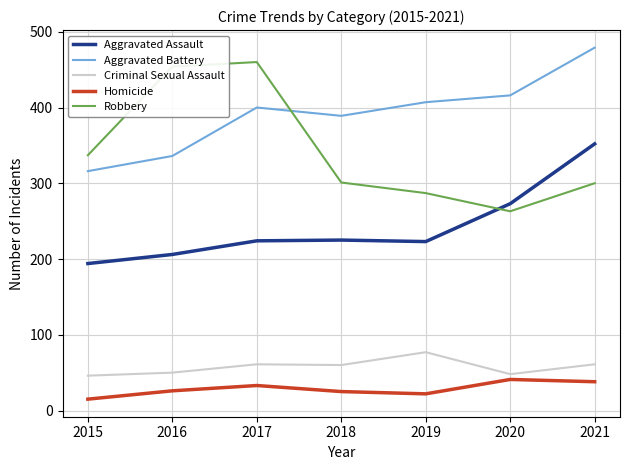

Between 2015 and 2021, which series saw the biggest shift?

Aggravated Battery